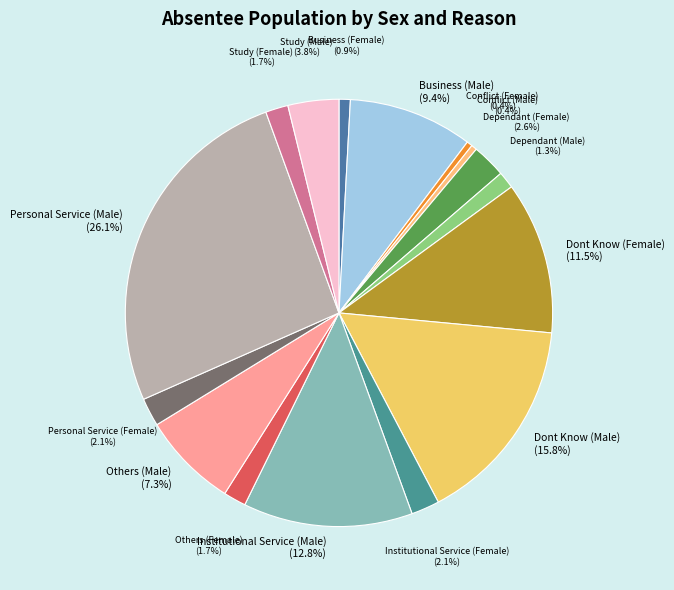

Which category has the biggest portion of the pie?

Personal Service (Male)